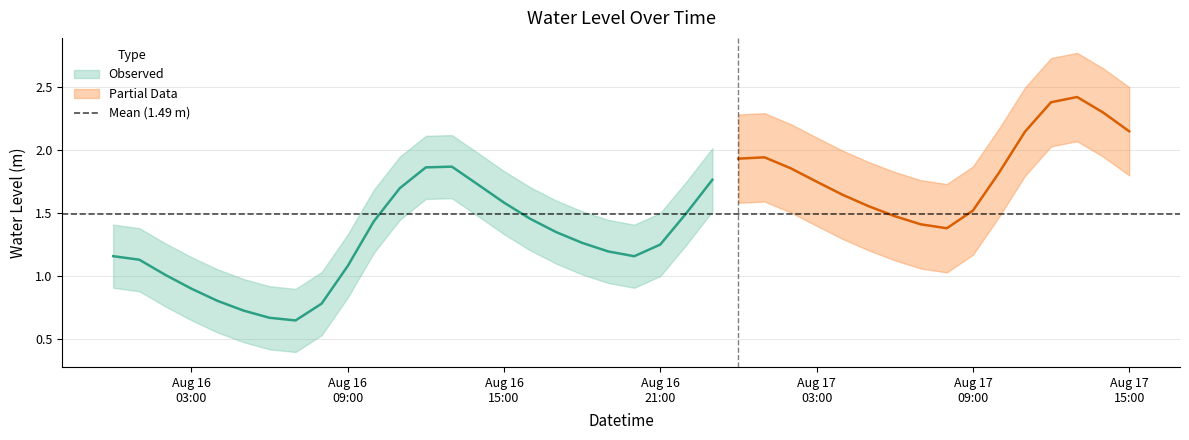

List the labels in order of value, smallest first.

7, 6, 5, 8, 4, 3, 2, 9, 1, 20, 0, 19, 21, 18, 17, 32, 31, 10, 16, 30, 22, 33, 29, 15, 28, 11, 14, 27, 23, 34, 26, 12, 13, 24, 25, 35, 39, 38, 36, 37